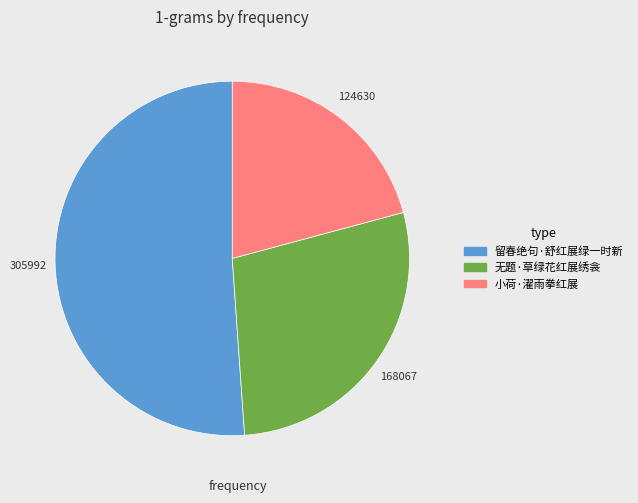

What is the majority slice?

留春绝句·舒红展绿一时新